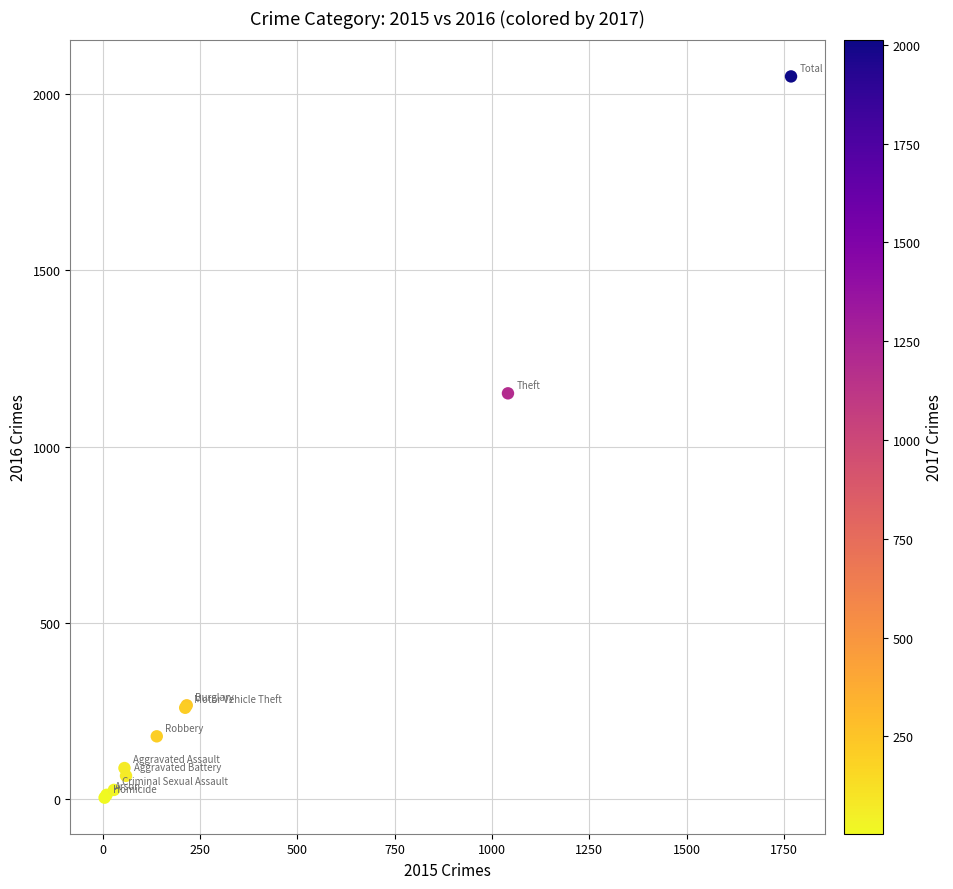

What Y value in the scatter plot is closest to 1027?

1151